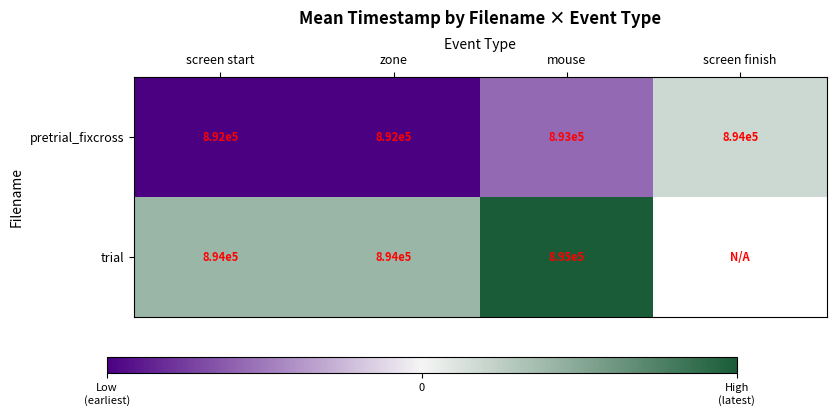

Read the pretrial_fixcross value at mouse.

893000